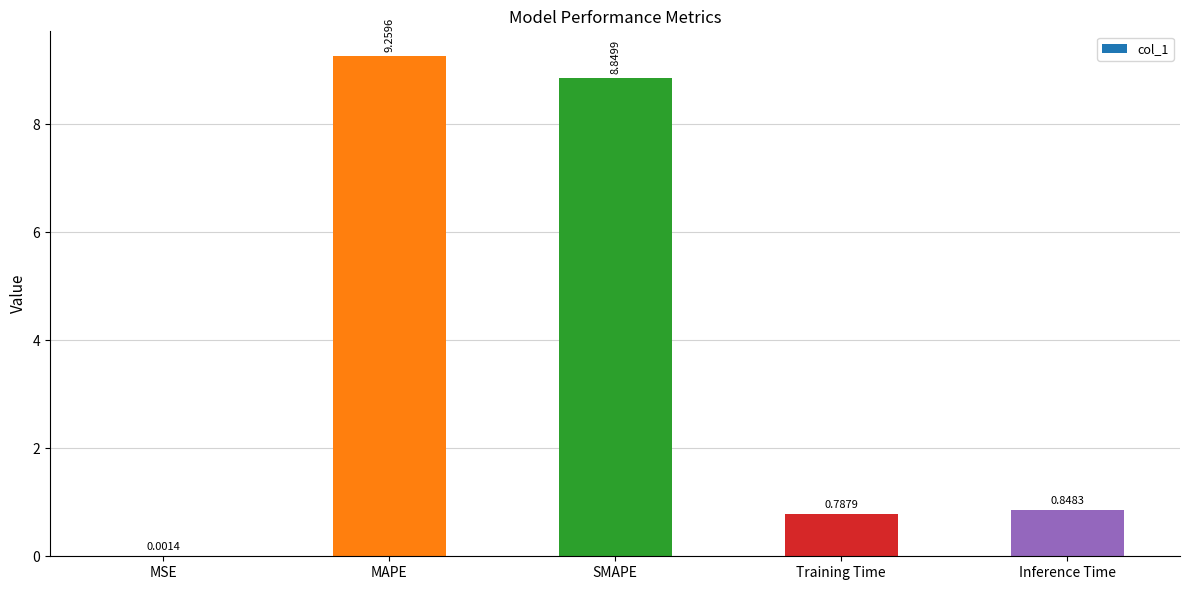

What is the difference between the values at Inference Time and SMAPE?

8.0